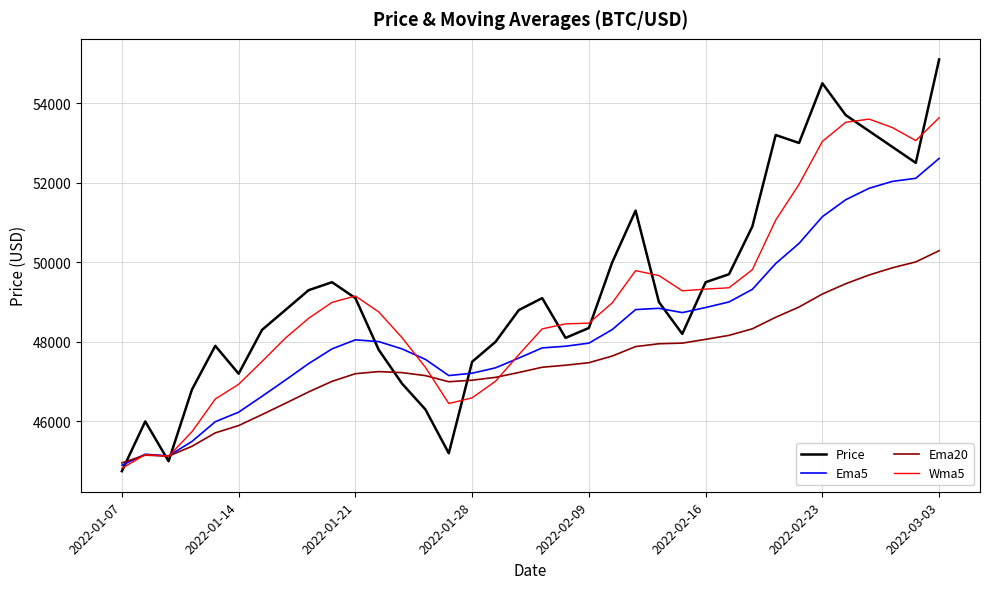

True or false: Price and Ema20 cross at least once.

True